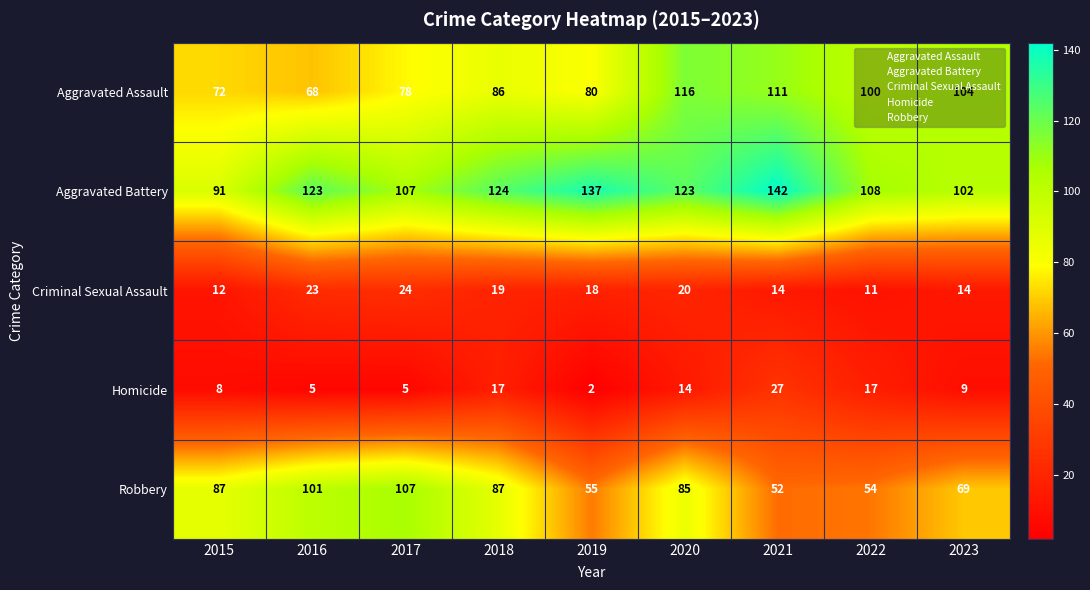

Where is Robbery nearest to the value 79?

2020